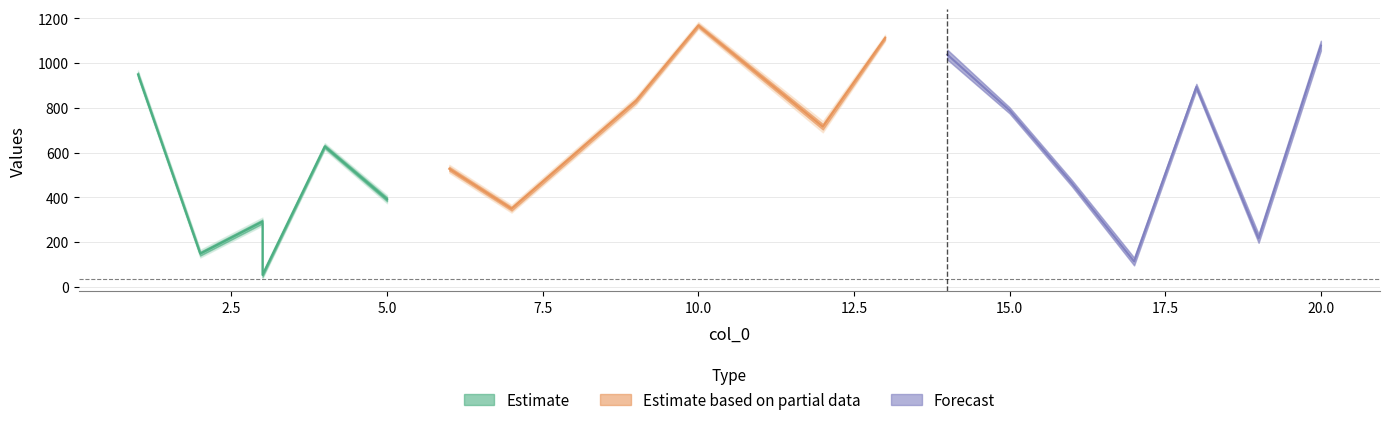

List the labels in order of col_2 value, largest first.

10, 13, 20, 14, 1, 18, 9, 15, 12, 4, 6, 16, 5, 7, 3, 19, 2, 17, 3